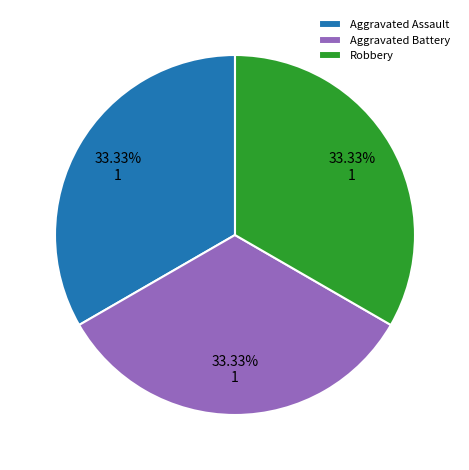

Is there a majority slice in this chart?

No